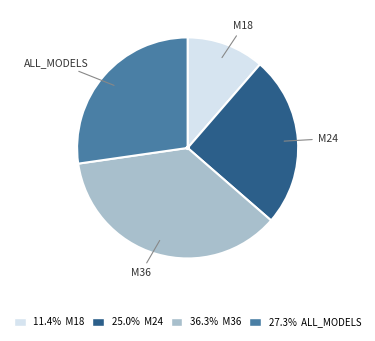

Do ALL_MODELS and M36 together represent more than half of the pie?

Yes